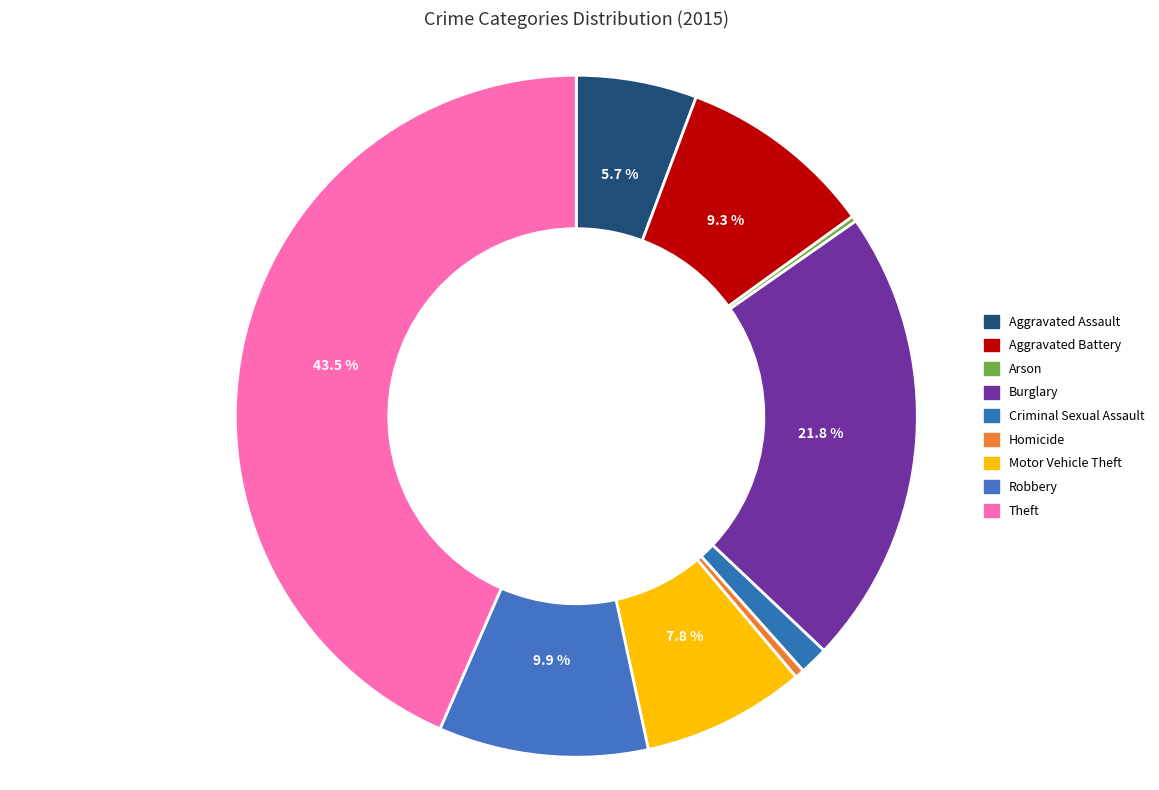

How many segments does this pie chart have?

9